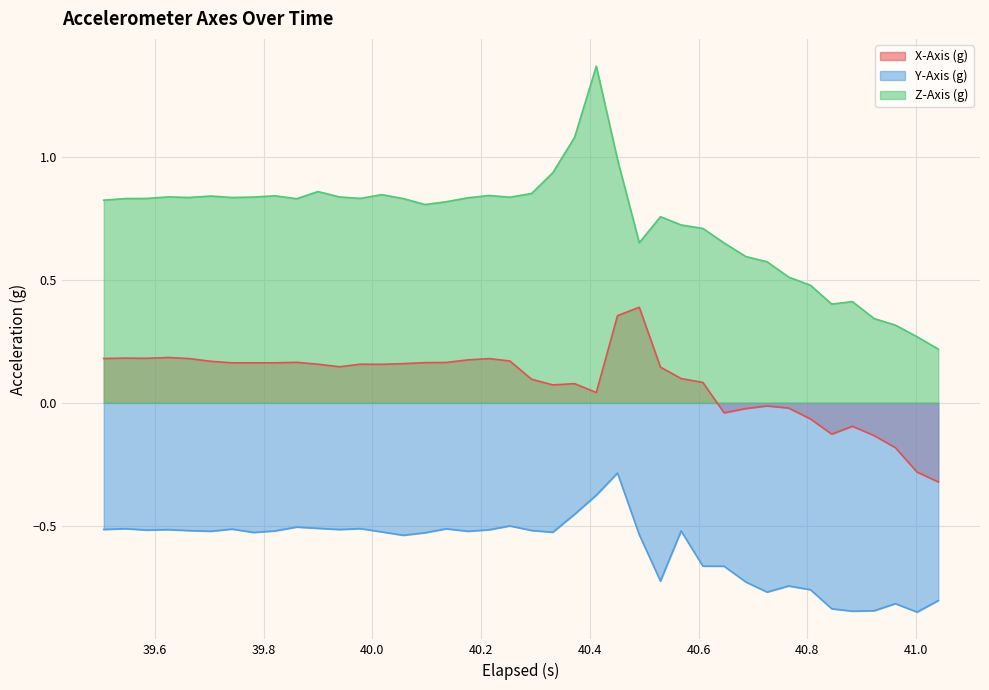

True or false: X-Axis (g) and Y-Axis (g) cross at least once.

False